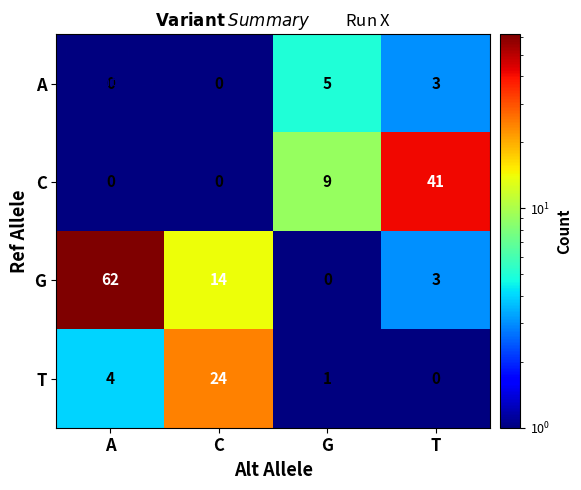

What is the sum of all G values?

79